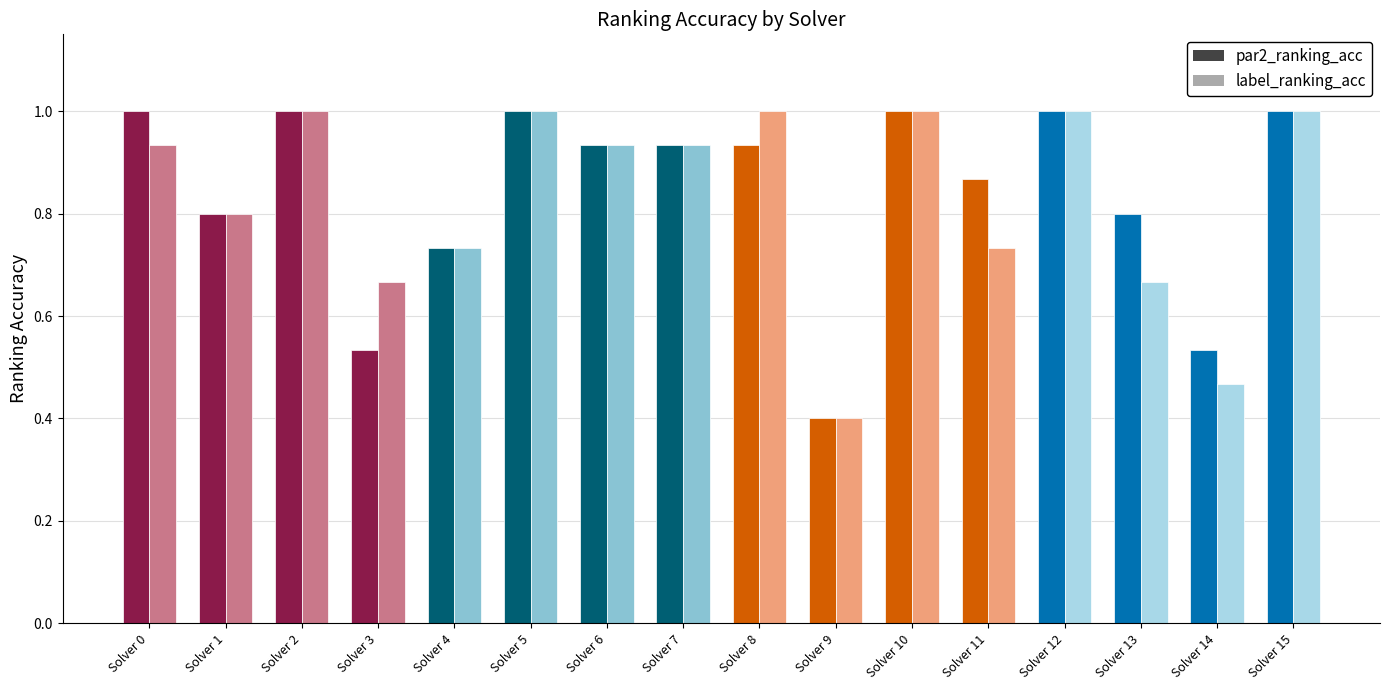

What is the difference between the second highest and minimum values in the par2_ranking_acc series?

0.6